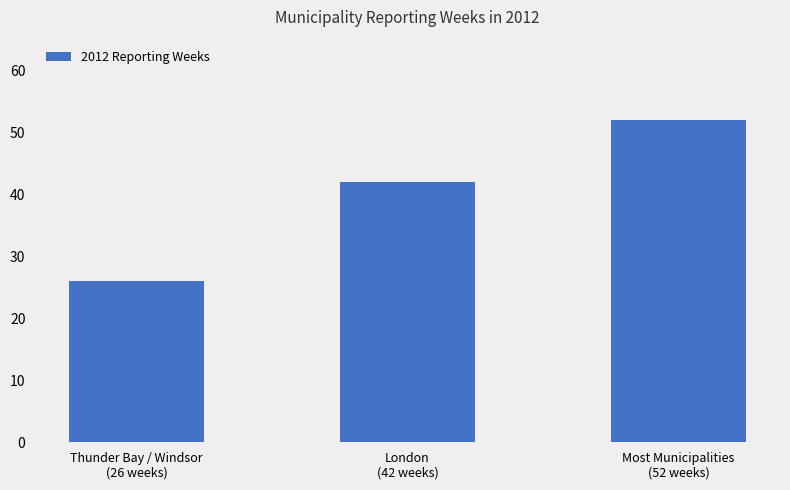

What is the approximate value at Most Municipalities
(52 weeks), to the nearest 5?

50